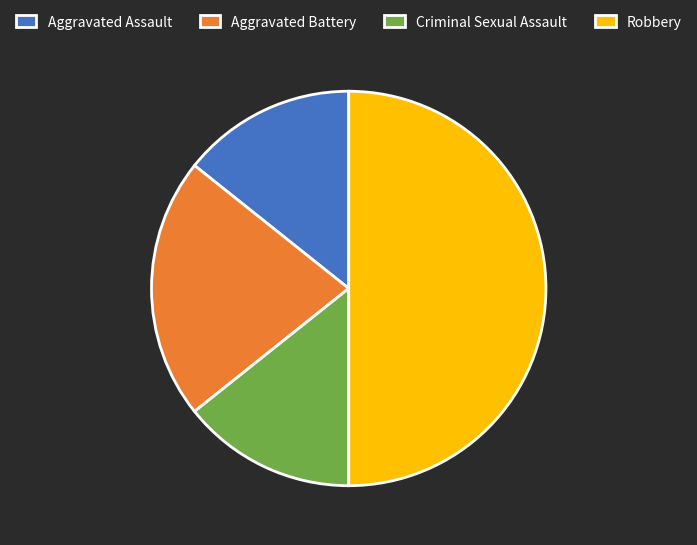

Is the sum of Criminal Sexual Assault and Aggravated Battery greater than half?

No